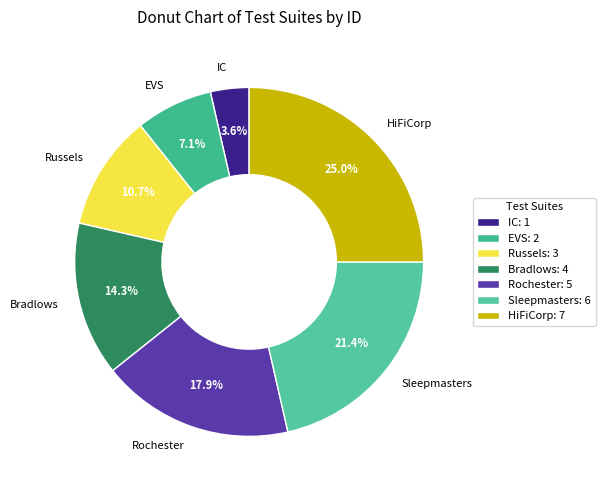

What percentage is the EVS slice, to the nearest percent?

7%